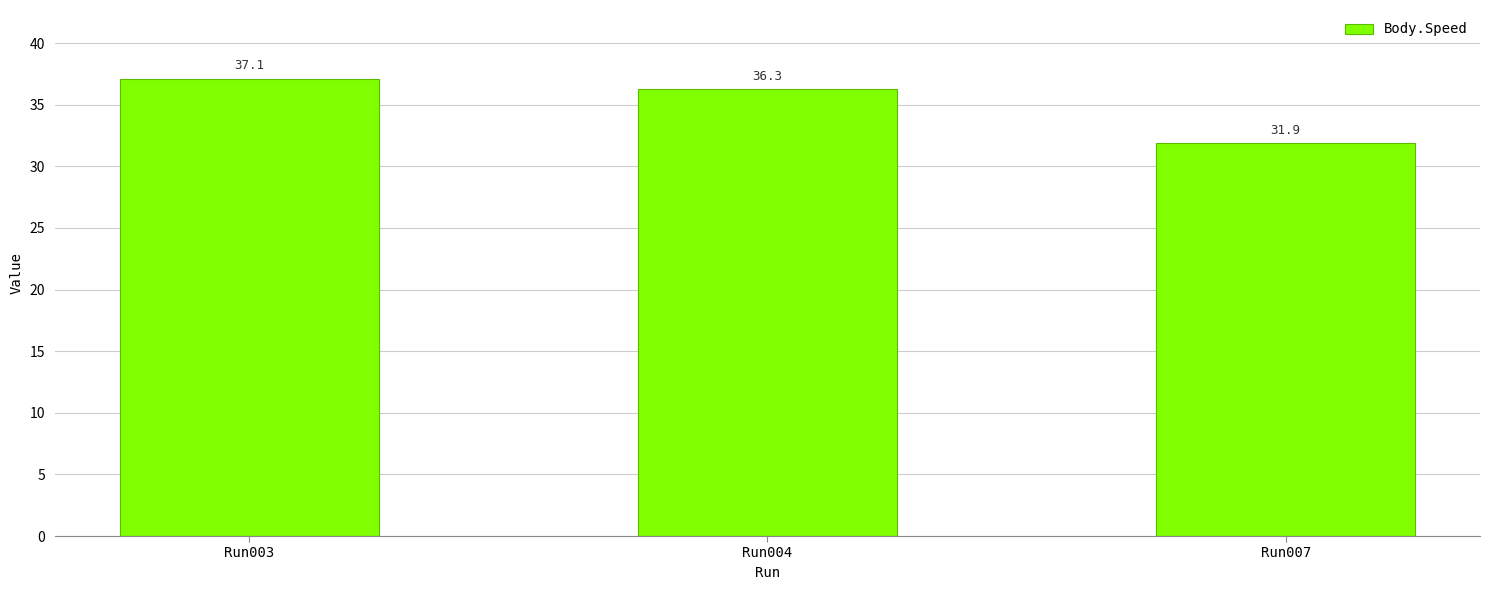

Are the bars grouped side by side (vs. stacked)?

No